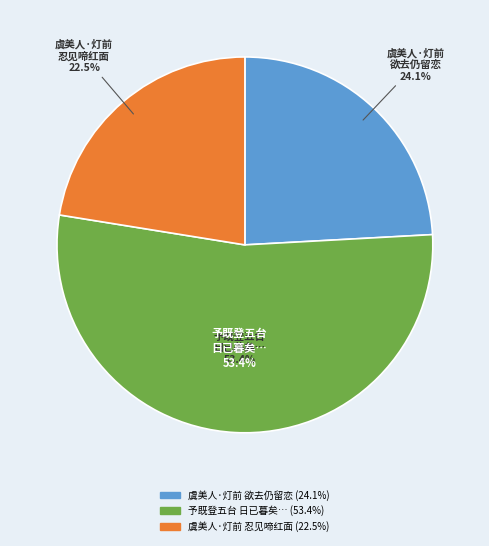

Count the number of slices in the pie.

3